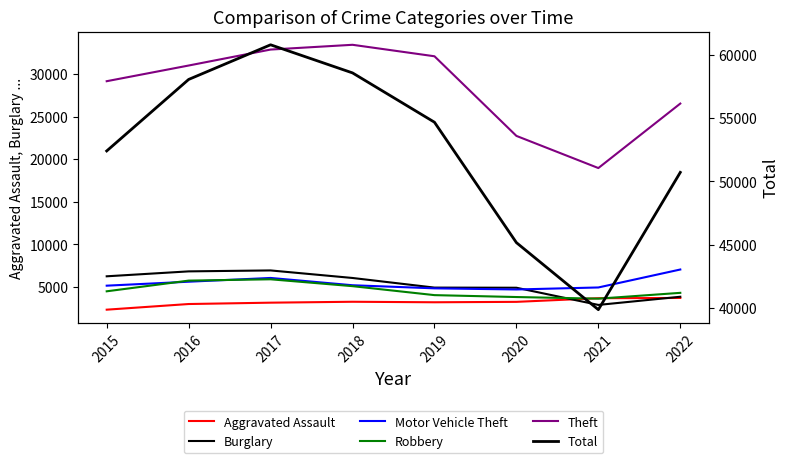

True or false: Theft and Burglary intersect in this chart.

False